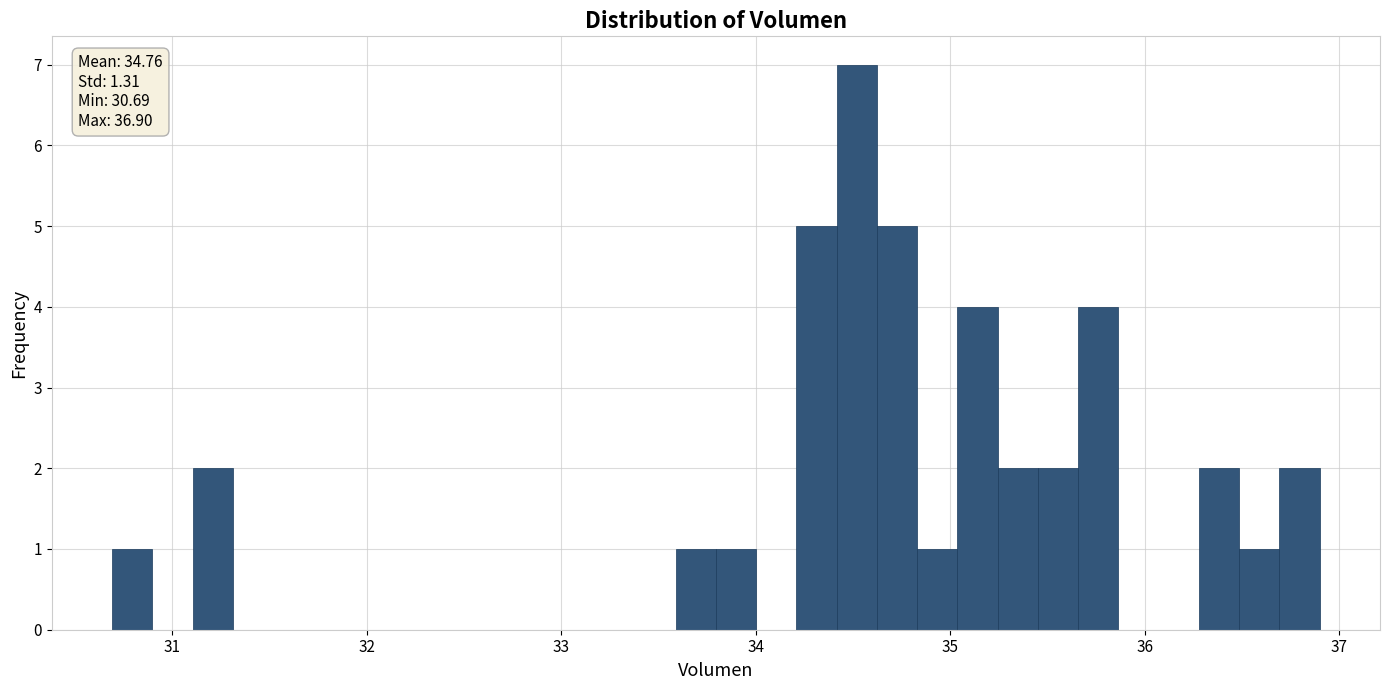

Around what value on the x-axis is the tallest bar? Give the approximate position of its centre, as read against the axis.

34.5